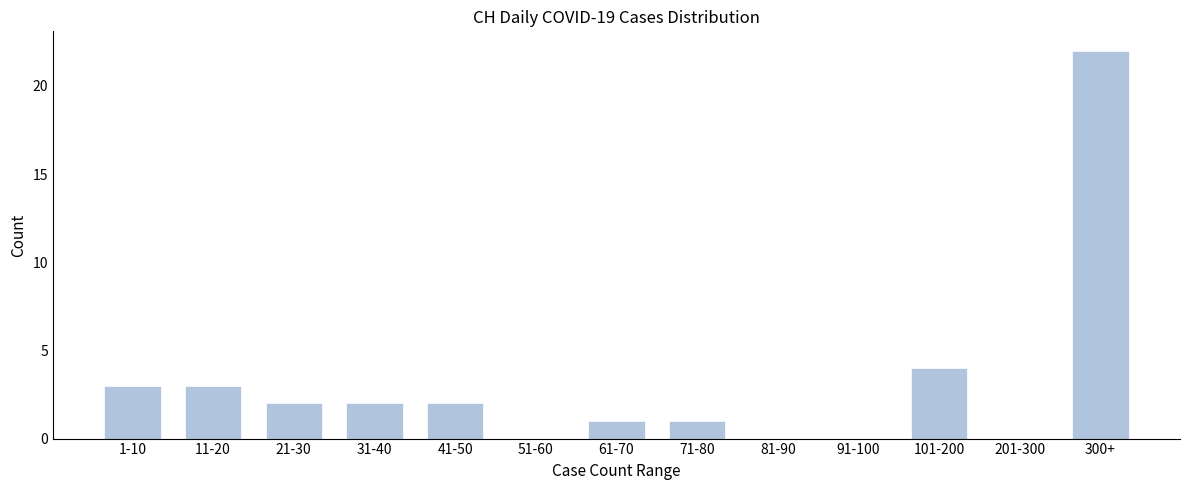

Reading left to right, what are all the values shown in this chart?

1-10=3	11-20=3	21-30=2	31-40=2	41-50=2	51-60=0	61-70=1	71-80=1	81-90=0	91-100=0	101-200=4	201-300=0	300+=22